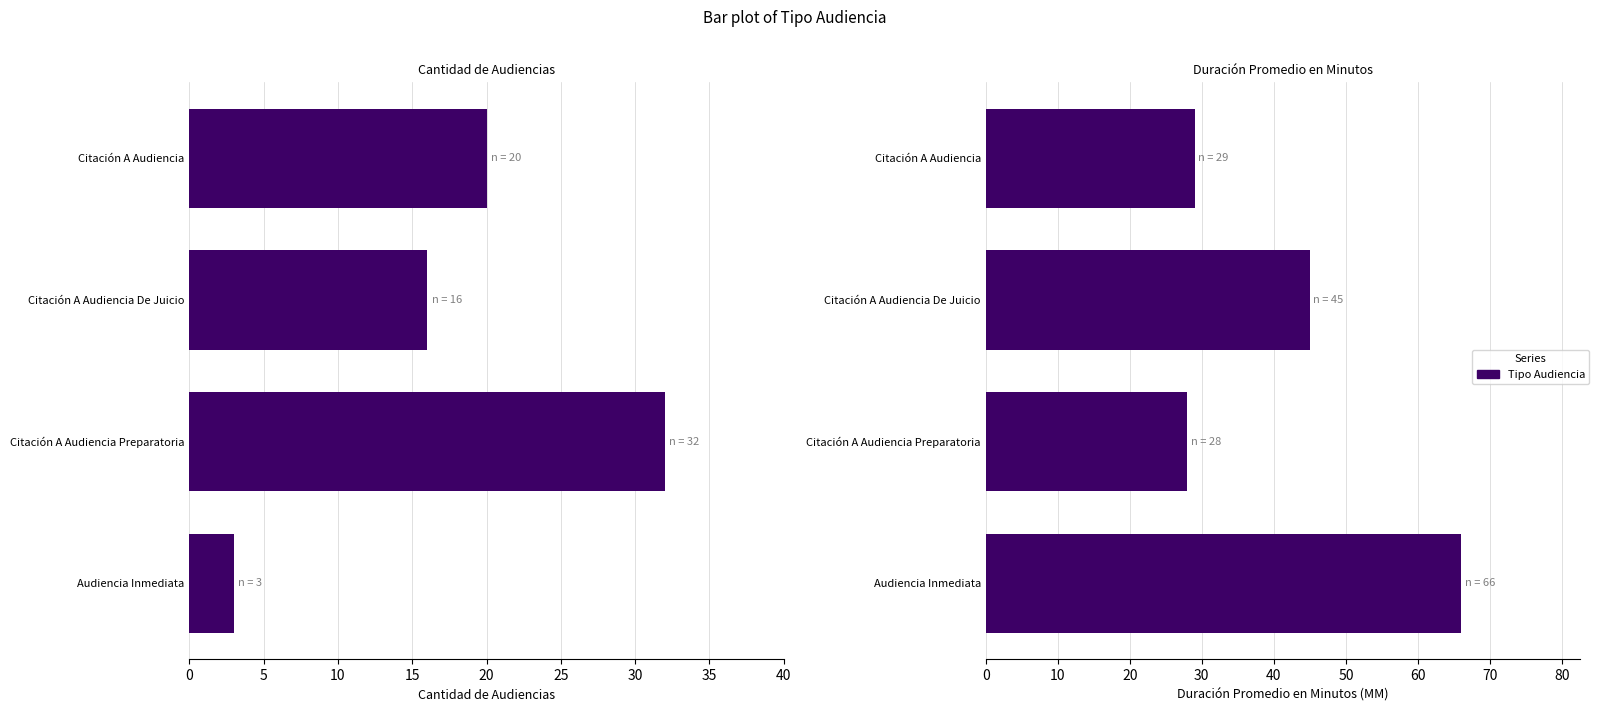

Rank the series by their average value, from highest to lowest.

Duración Promedio en Minutos (MM), Cantidad de Audiencias